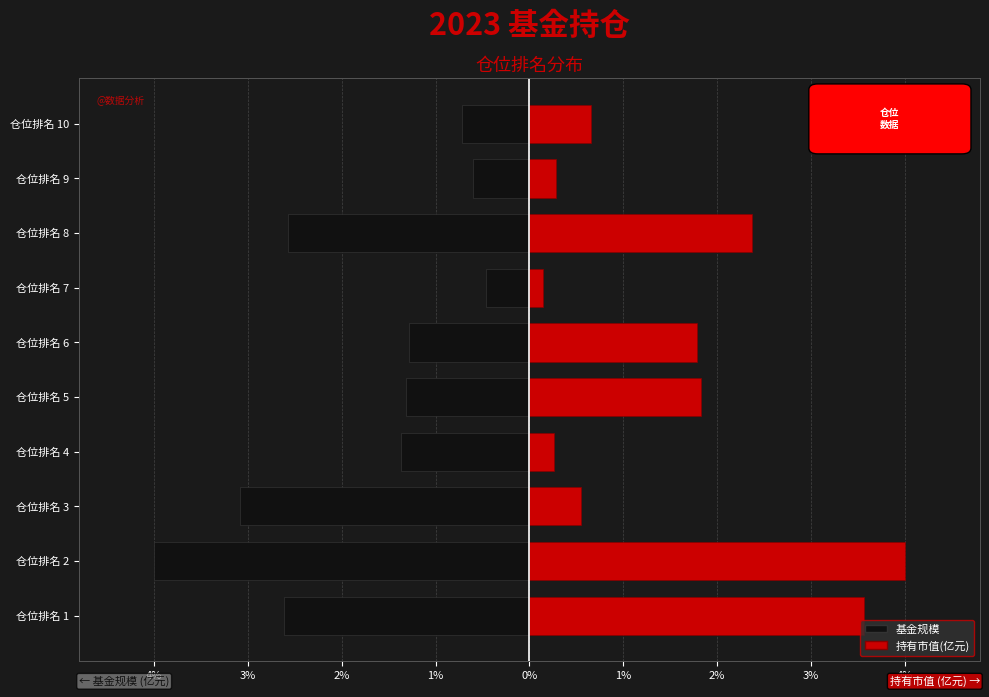

Between 仓位排名 3 and 仓位排名 4, which series saw the biggest shift?

基金规模